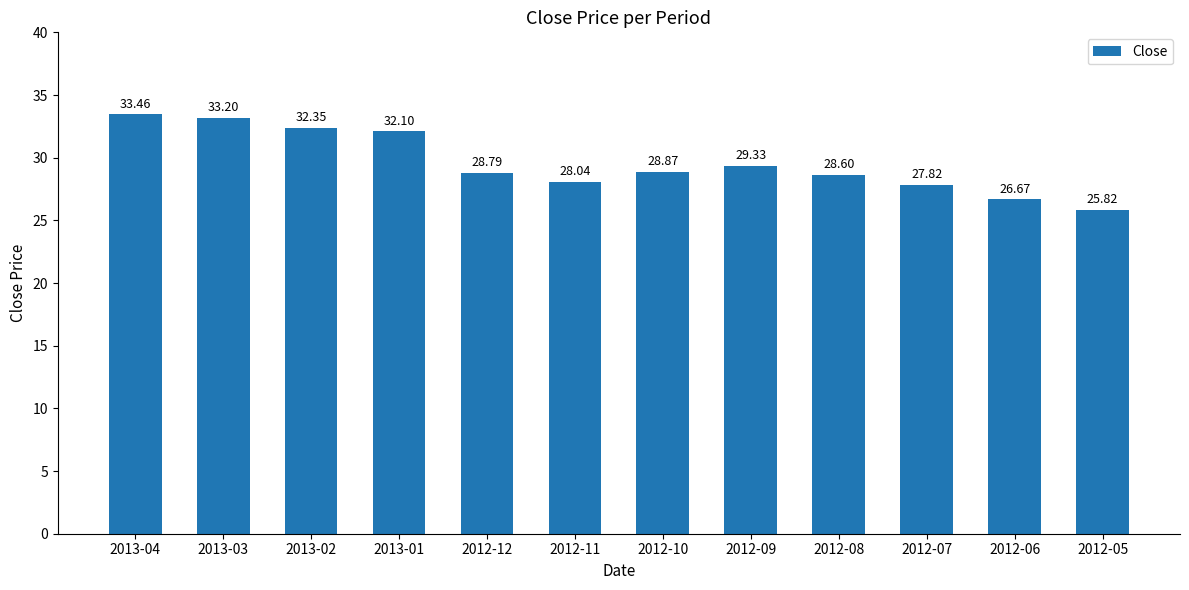

At which label is the value closest to 29?

2012-10